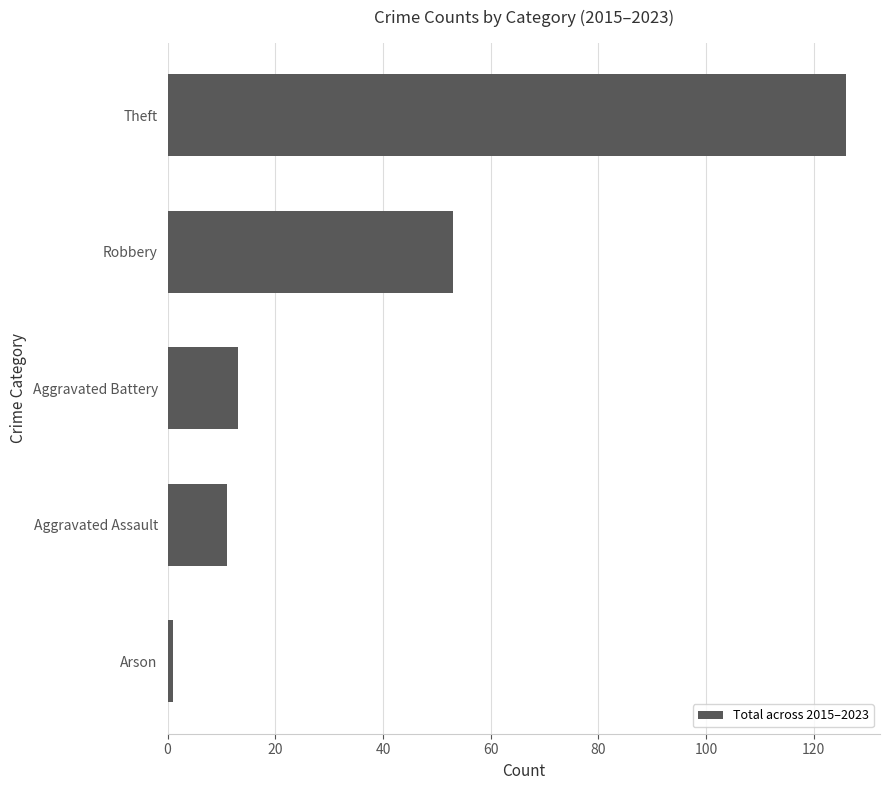

Which has a higher value, Arson or Theft?

Theft